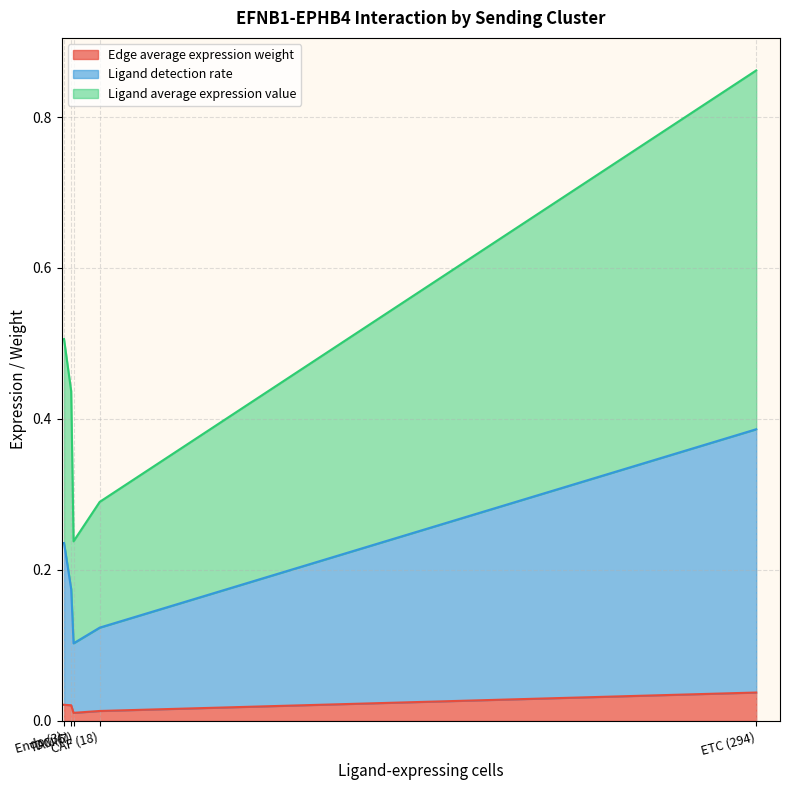

True or false: Edge average expression weight and Ligand average expression value cross at least once.

False